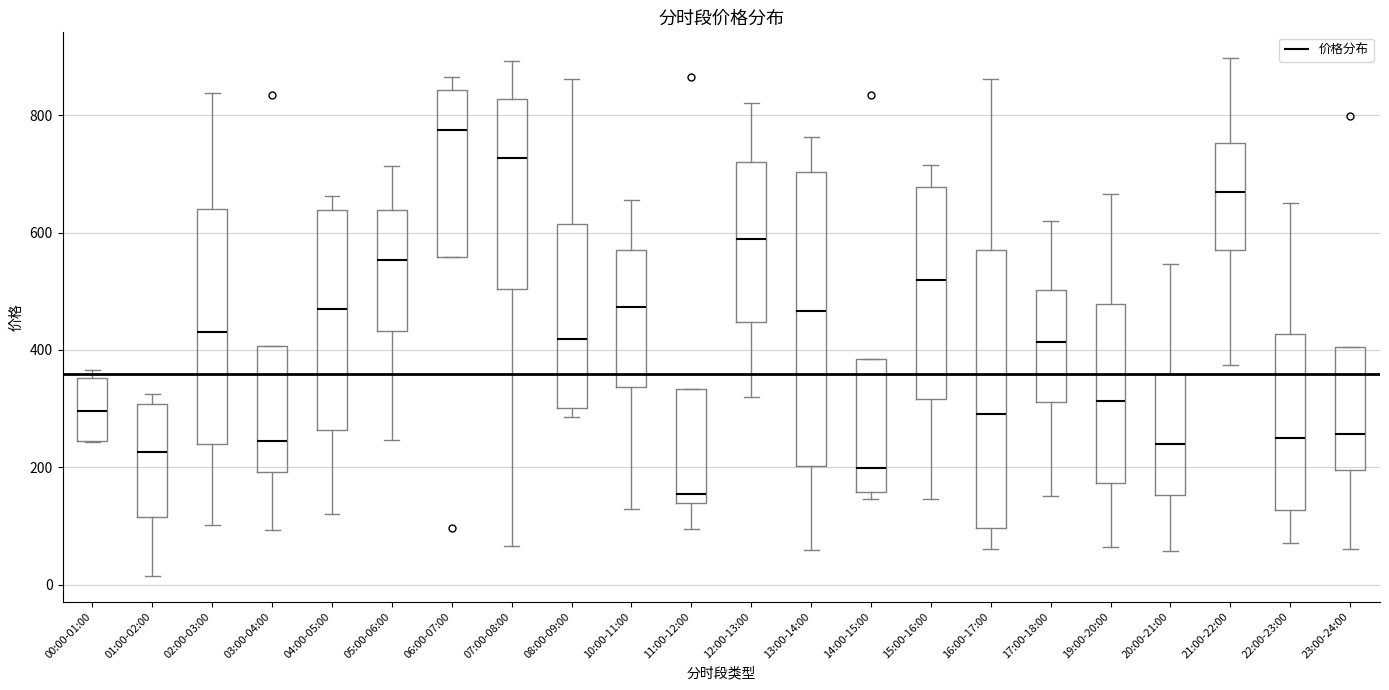

Where is the lower edge of the box for 06:00-07:00 on the y-axis? The values are not printed on the chart, so give them approximately, as read against the axis.

560